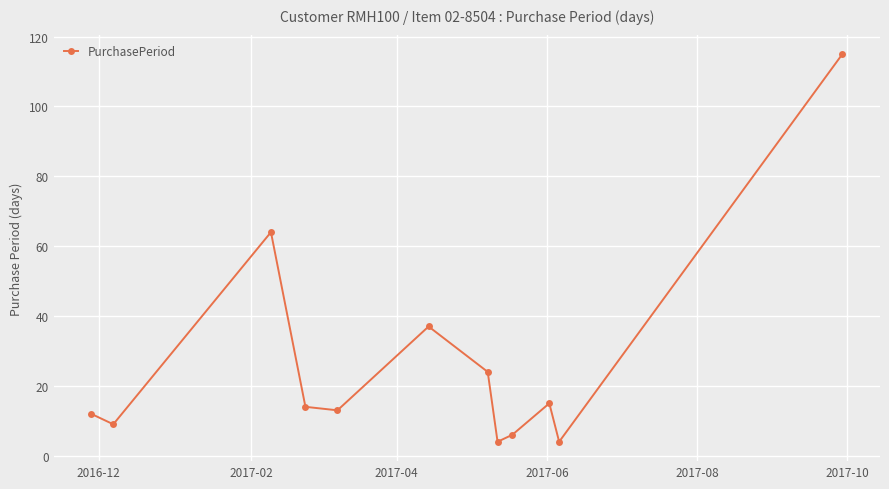

How many points are lower than both their immediate neighbors (excluding endpoints)?

4